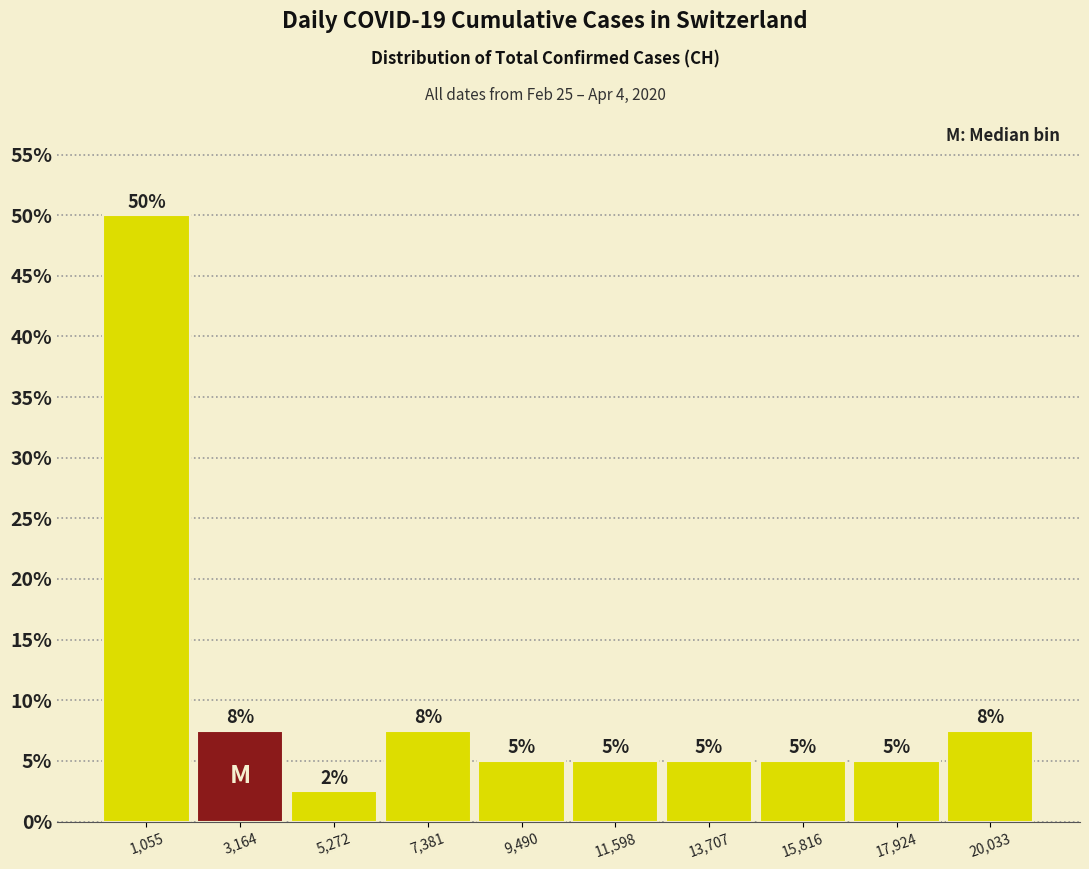

Which range on the x-axis has the tallest bar?

0 to 2000